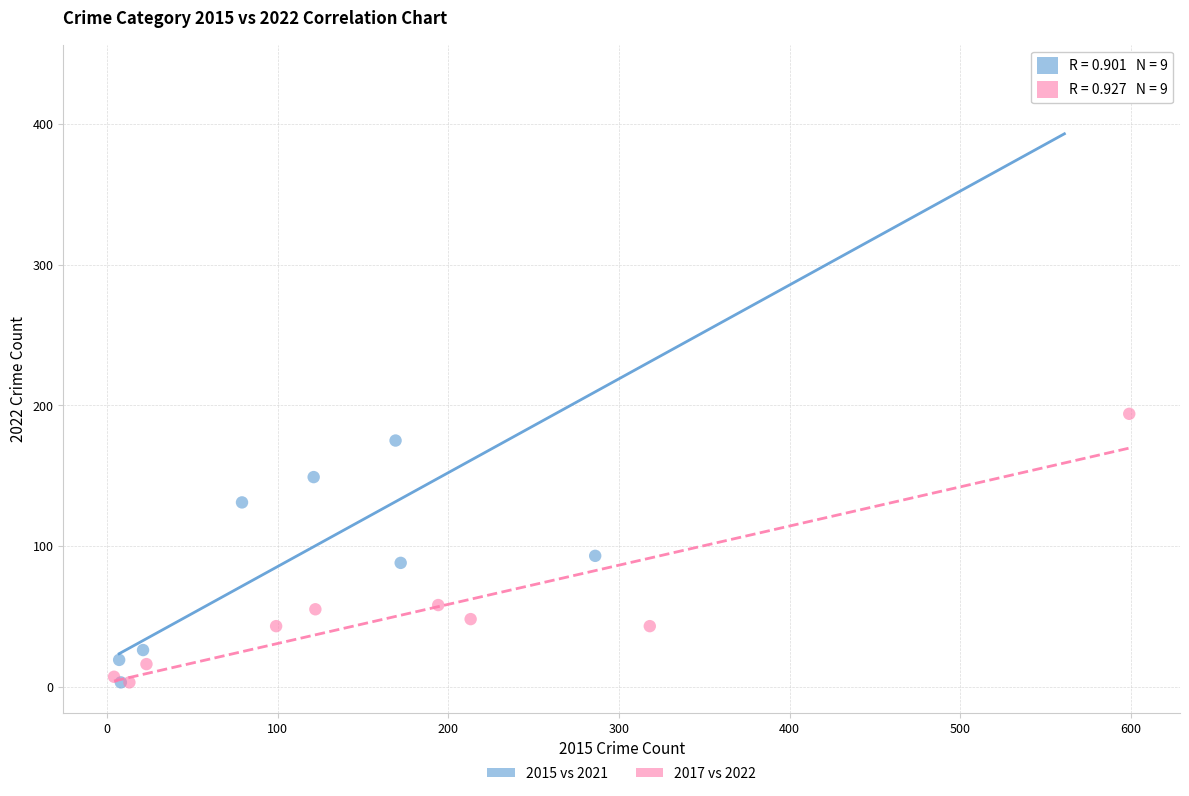

What are all the series names shown in the legend?

2015 vs 2021, 2017 vs 2022